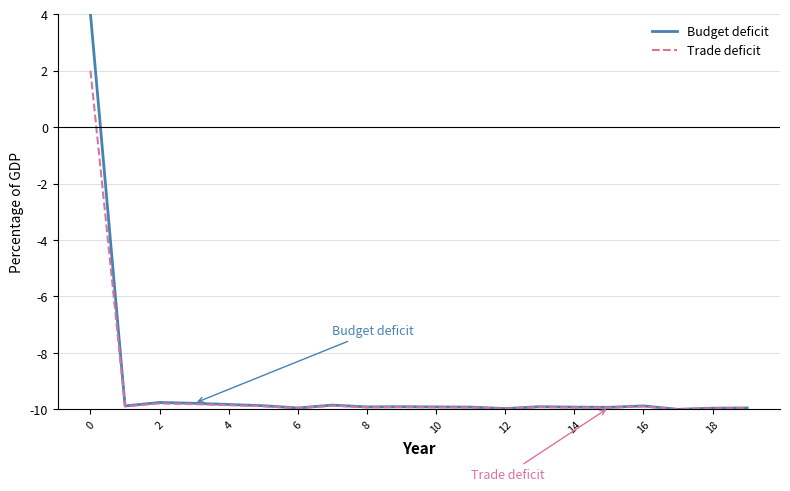

List the series in order of their peak value, highest first.

Budget deficit, Trade deficit